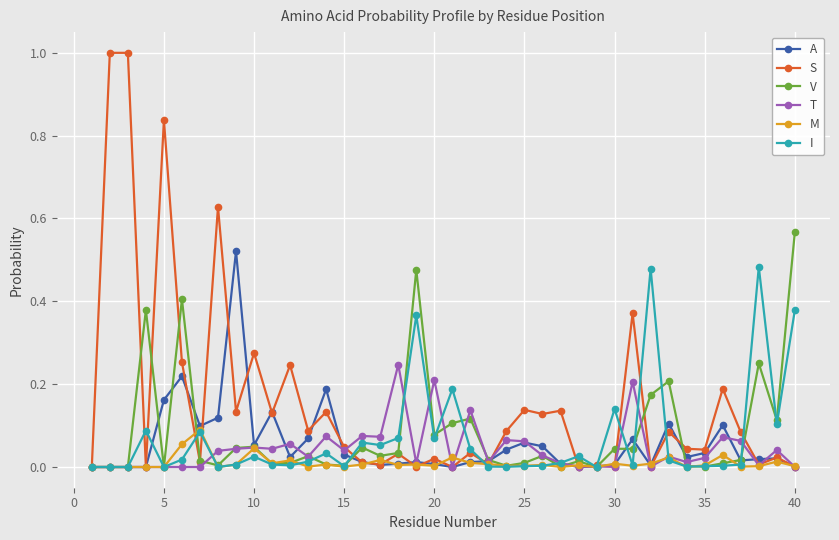

True or false: S has more than 2 interior local peaks.

True